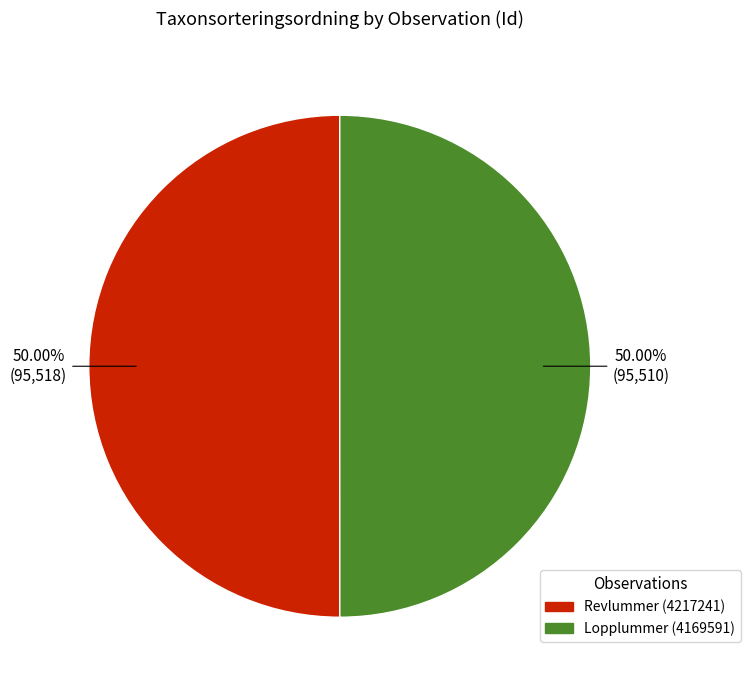

To the nearest percent, what portion does Lopplummer (4169591) represent?

50%